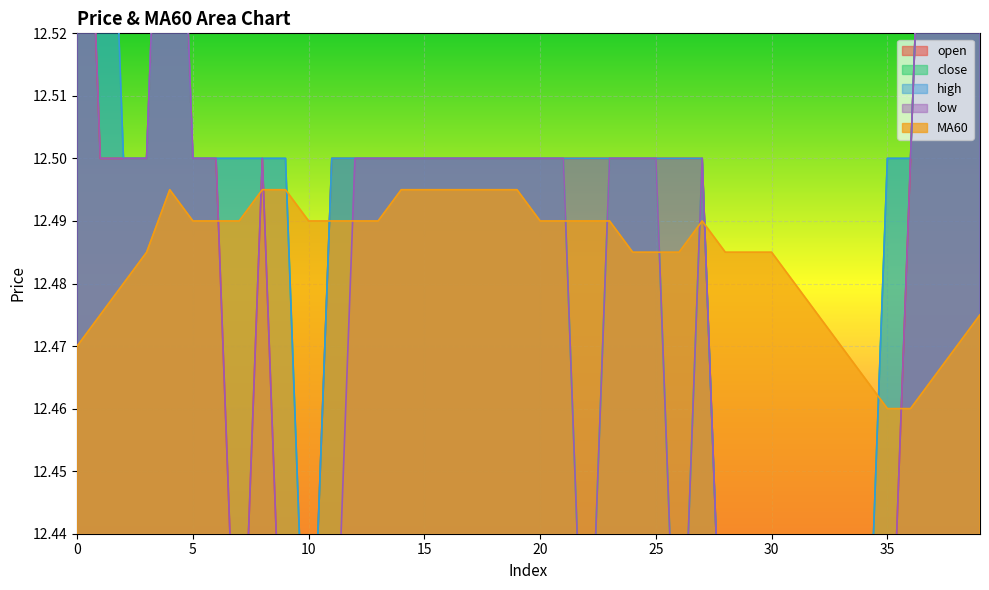

The low series shows 12.5 at 12. True or false?

True